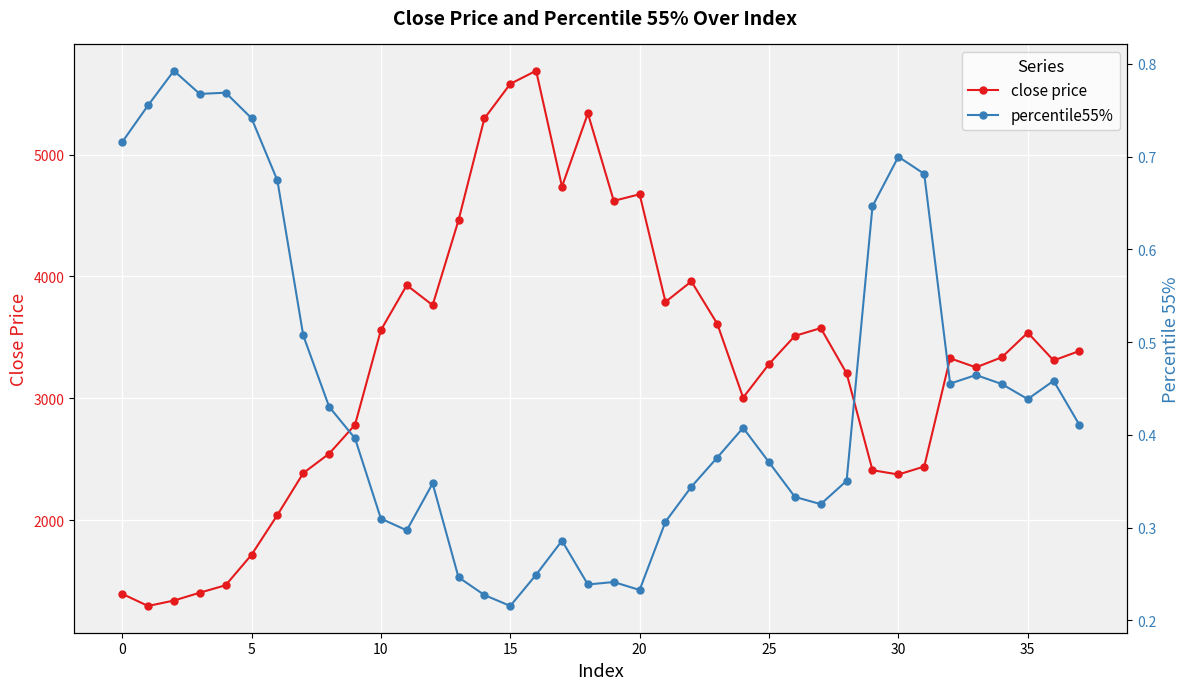

What are all the series names shown in the legend?

close price, percentile55%